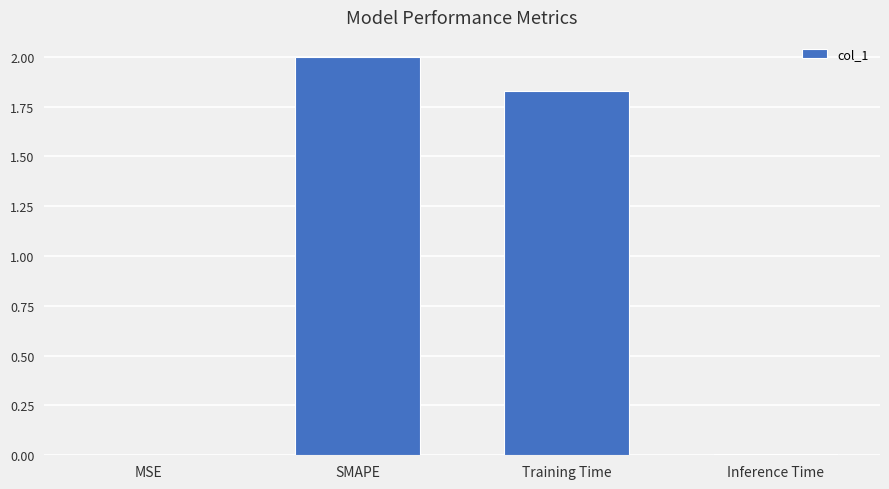

Is it true that the value at Inference Time is 0.0?

True